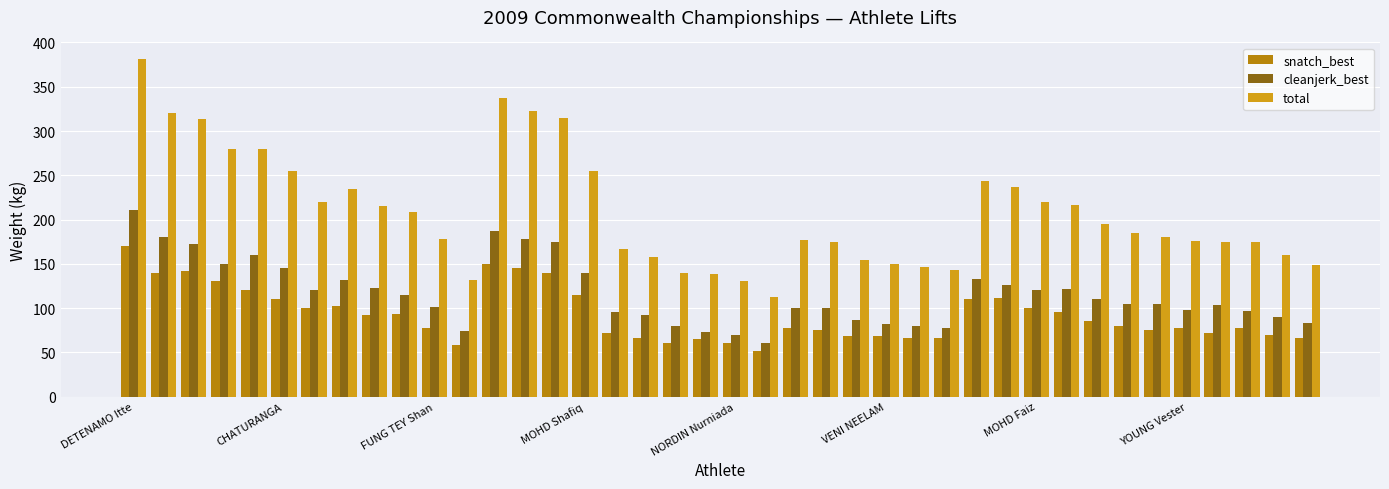

Rank the series by their average value, from highest to lowest.

total, cleanjerk_best, snatch_best